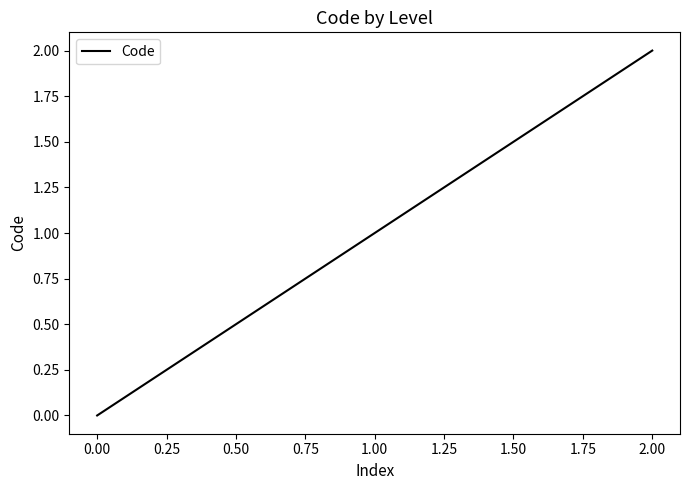

Reading right to left, transcribe all the data shown in this chart.

2	1	0